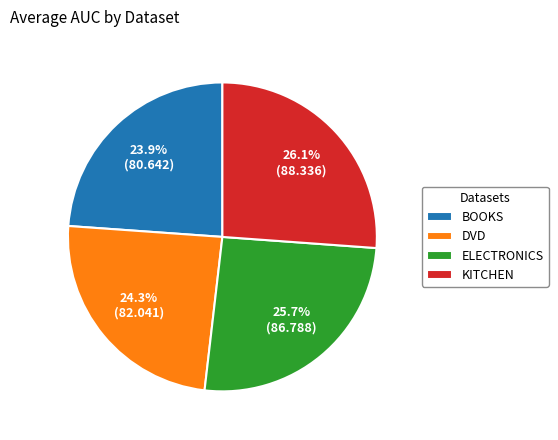

Which has a higher value, DVD or KITCHEN?

KITCHEN